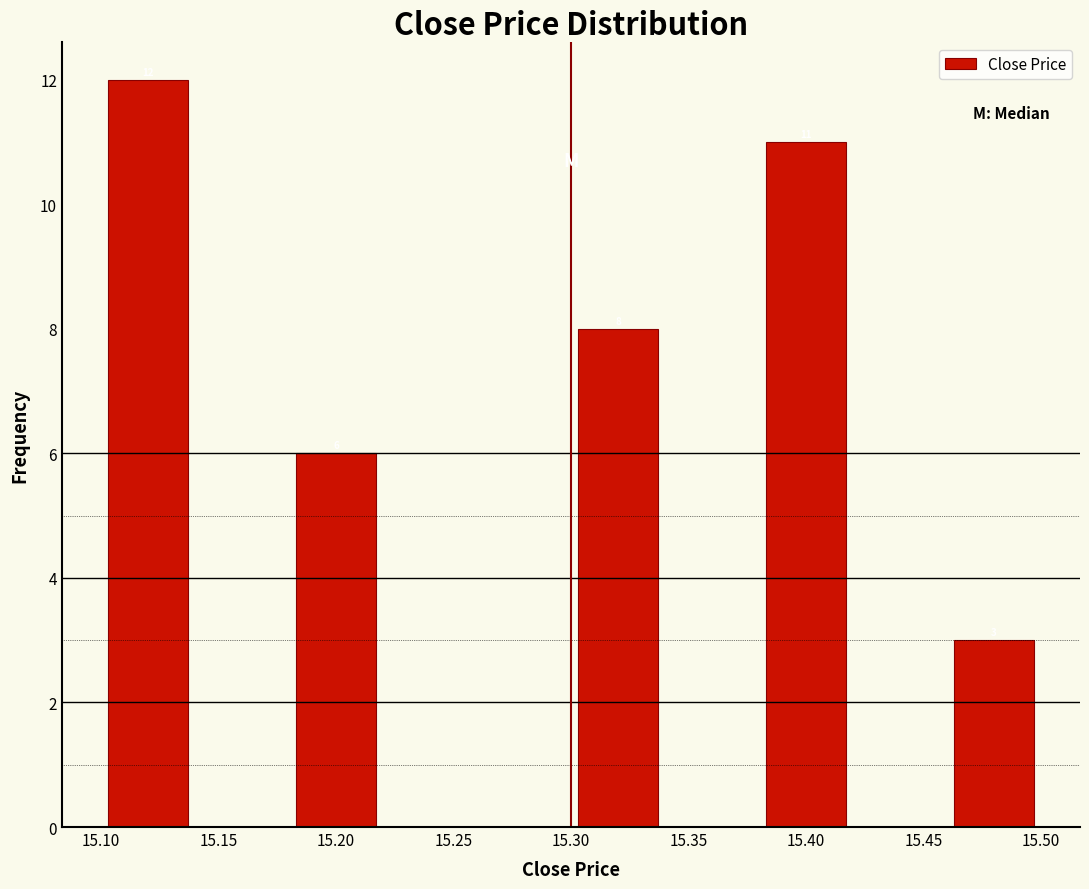

Over which range of the x-axis is the bar tallest?

15.10 to 15.14